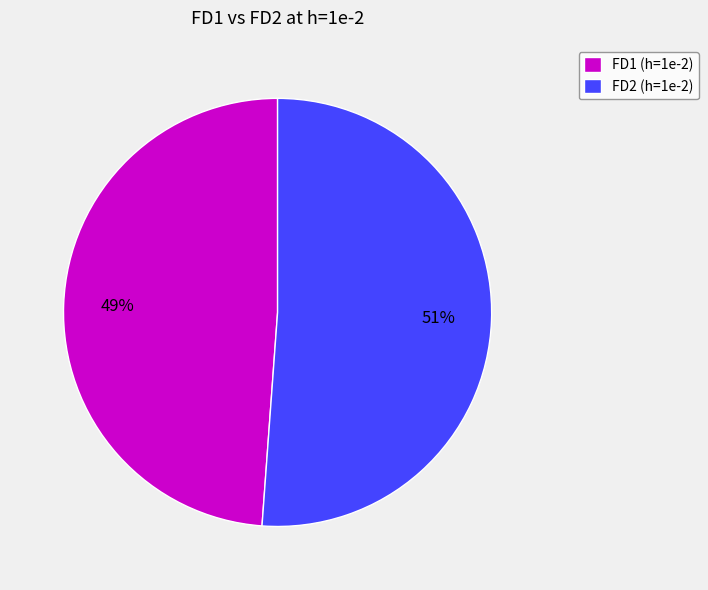

Do FD1 (h=1e-2) and FD2 (h=1e-2) together represent more than half of the pie?

Yes